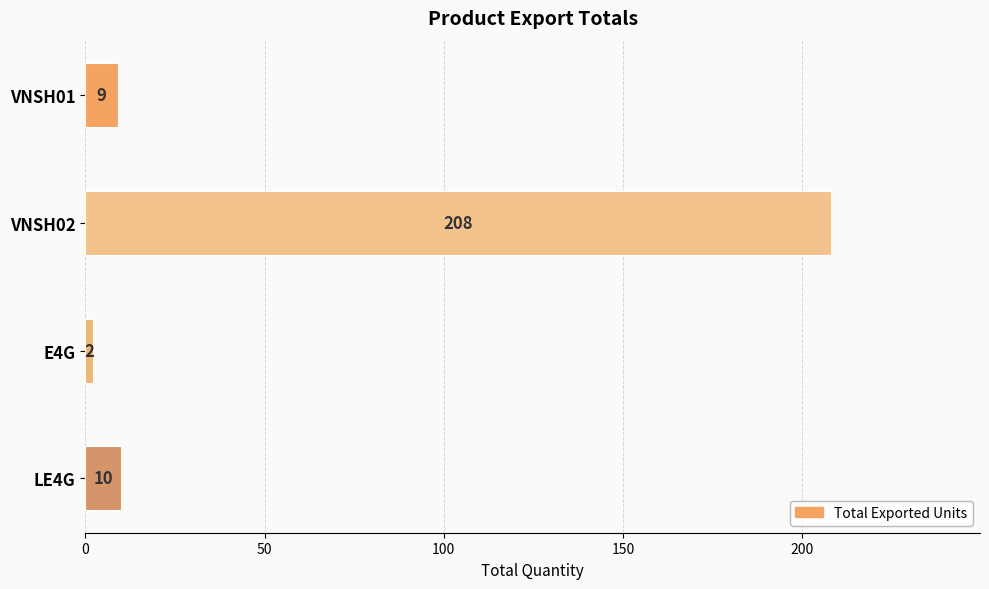

What is the average value?

57